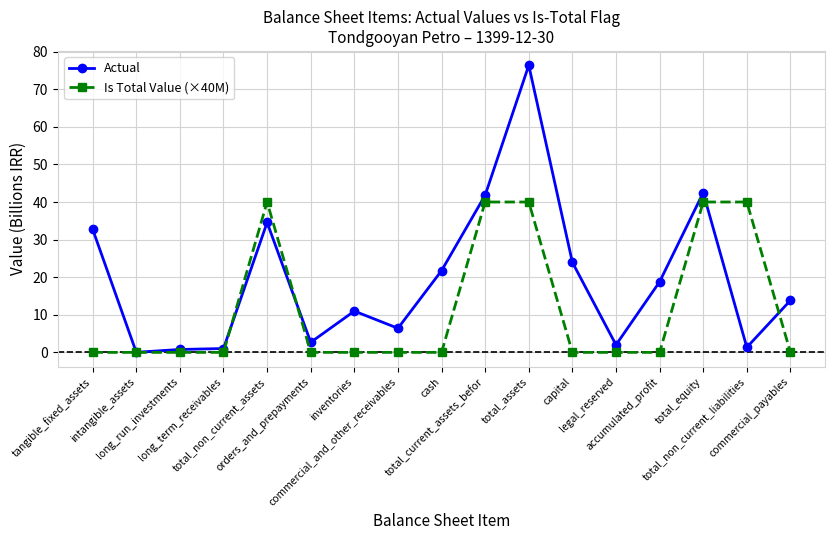

What is the difference between the second highest and minimum values in the Is Total Value (×40M) series?

40.0